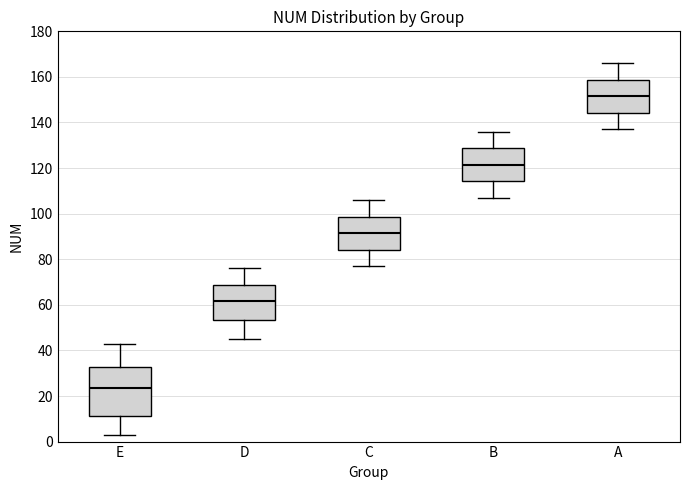

Which box has the highest median line?

A